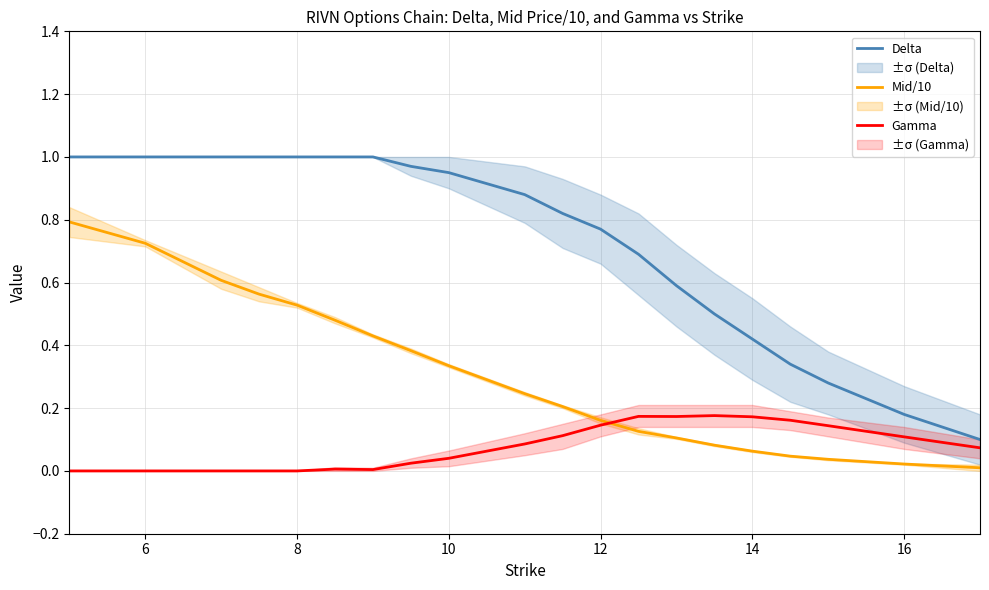

What is the average value of the Mid/10 series?

0.3